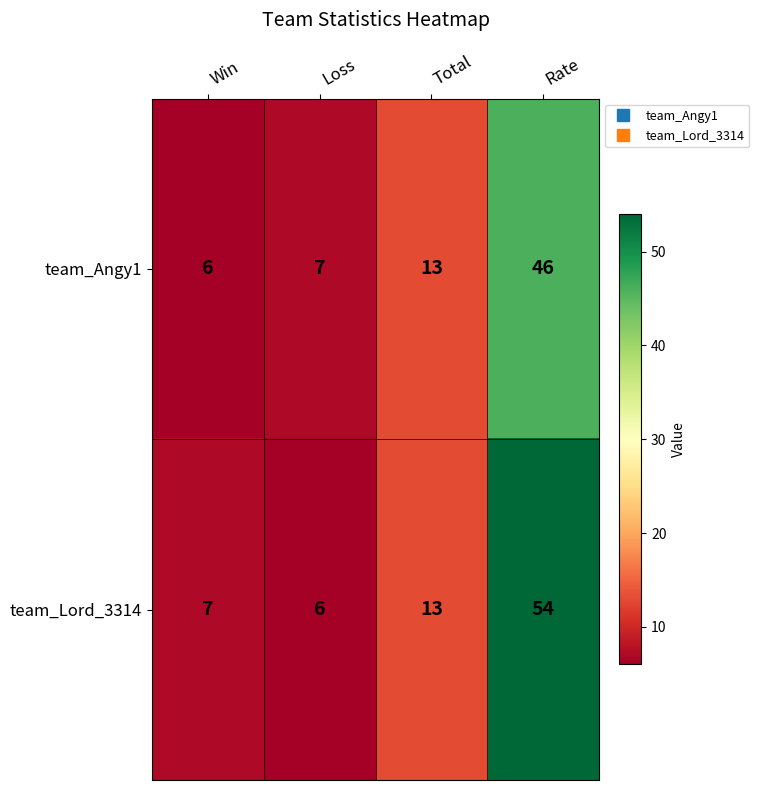

What is the approximate value of team_Angy1 at Loss?

7